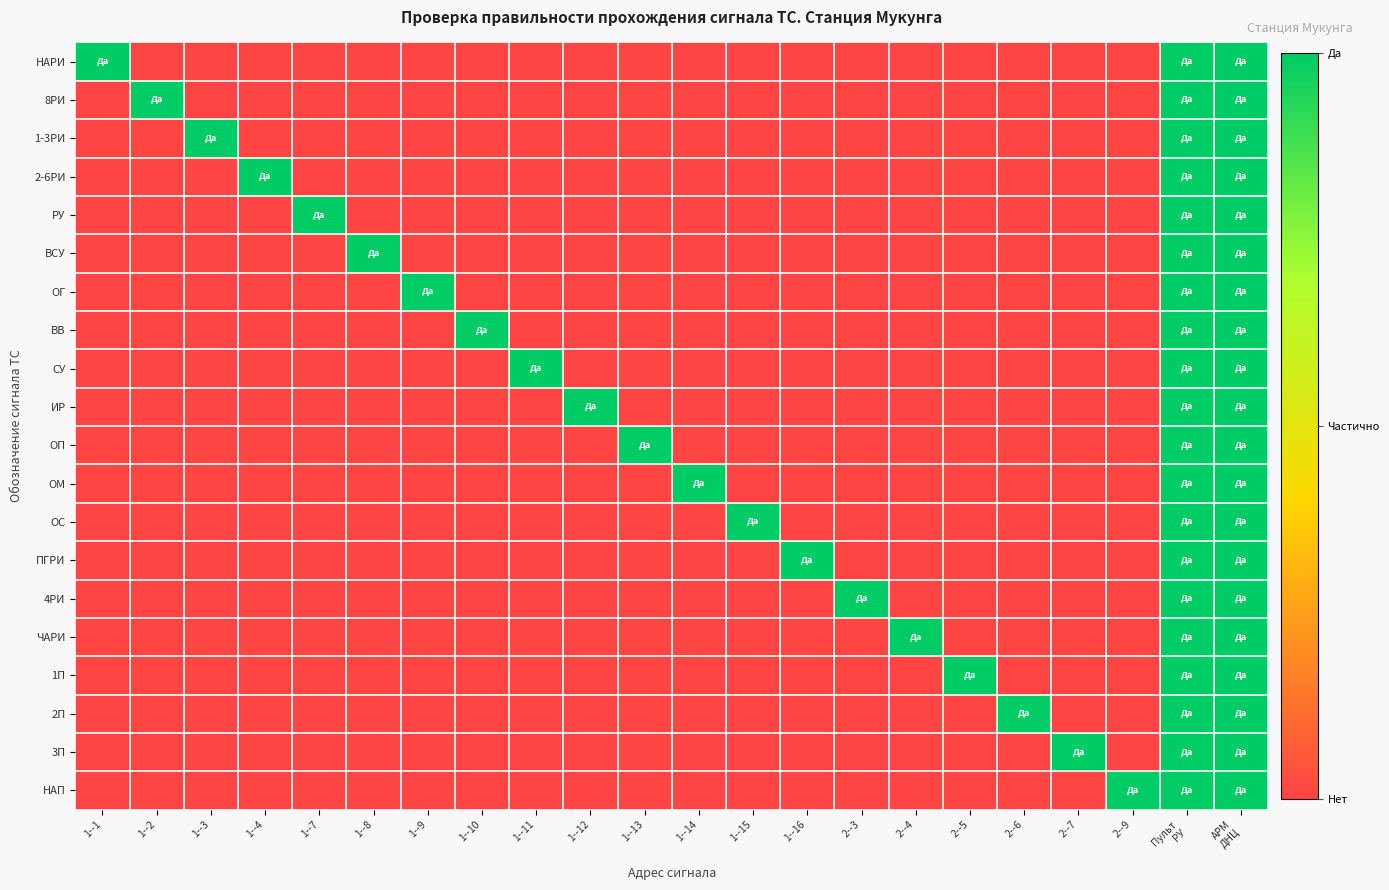

Reading right to left, what are all the values shown in this chart?

НАРИ: АРМ
ДНЦ=1	Пульт
РУ=1	2--9=0	2--7=0	2--6=0	2--5=0	2--4=0	2--3=0	1--16=0	1--15=0	1--14=0	1--13=0	1--12=0	1--11=0	1--10=0	1--9=0	1--8=0	1--7=0	1--4=0	1--3=0	1--2=0	1--1=1
8РИ: АРМ
ДНЦ=1	Пульт
РУ=1	2--9=0	2--7=0	2--6=0	2--5=0	2--4=0	2--3=0	1--16=0	1--15=0	1--14=0	1--13=0	1--12=0	1--11=0	1--10=0	1--9=0	1--8=0	1--7=0	1--4=0	1--3=0	1--2=1	1--1=0
1-3РИ: АРМ
ДНЦ=1	Пульт
РУ=1	2--9=0	2--7=0	2--6=0	2--5=0	2--4=0	2--3=0	1--16=0	1--15=0	1--14=0	1--13=0	1--12=0	1--11=0	1--10=0	1--9=0	1--8=0	1--7=0	1--4=0	1--3=1	1--2=0	1--1=0
2-6РИ: АРМ
ДНЦ=1	Пульт
РУ=1	2--9=0	2--7=0	2--6=0	2--5=0	2--4=0	2--3=0	1--16=0	1--15=0	1--14=0	1--13=0	1--12=0	1--11=0	1--10=0	1--9=0	1--8=0	1--7=0	1--4=1	1--3=0	1--2=0	1--1=0
РУ: АРМ
ДНЦ=1	Пульт
РУ=1	2--9=0	2--7=0	2--6=0	2--5=0	2--4=0	2--3=0	1--16=0	1--15=0	1--14=0	1--13=0	1--12=0	1--11=0	1--10=0	1--9=0	1--8=0	1--7=1	1--4=0	1--3=0	1--2=0	1--1=0
ВСУ: АРМ
ДНЦ=1	Пульт
РУ=1	2--9=0	2--7=0	2--6=0	2--5=0	2--4=0	2--3=0	1--16=0	1--15=0	1--14=0	1--13=0	1--12=0	1--11=0	1--10=0	1--9=0	1--8=1	1--7=0	1--4=0	1--3=0	1--2=0	1--1=0
ОГ: АРМ
ДНЦ=1	Пульт
РУ=1	2--9=0	2--7=0	2--6=0	2--5=0	2--4=0	2--3=0	1--16=0	1--15=0	1--14=0	1--13=0	1--12=0	1--11=0	1--10=0	1--9=1	1--8=0	1--7=0	1--4=0	1--3=0	1--2=0	1--1=0
ВВ: АРМ
ДНЦ=1	Пульт
РУ=1	2--9=0	2--7=0	2--6=0	2--5=0	2--4=0	2--3=0	1--16=0	1--15=0	1--14=0	1--13=0	1--12=0	1--11=0	1--10=1	1--9=0	1--8=0	1--7=0	1--4=0	1--3=0	1--2=0	1--1=0
СУ: АРМ
ДНЦ=1	Пульт
РУ=1	2--9=0	2--7=0	2--6=0	2--5=0	2--4=0	2--3=0	1--16=0	1--15=0	1--14=0	1--13=0	1--12=0	1--11=1	1--10=0	1--9=0	1--8=0	1--7=0	1--4=0	1--3=0	1--2=0	1--1=0
ИР: АРМ
ДНЦ=1	Пульт
РУ=1	2--9=0	2--7=0	2--6=0	2--5=0	2--4=0	2--3=0	1--16=0	1--15=0	1--14=0	1--13=0	1--12=1	1--11=0	1--10=0	1--9=0	1--8=0	1--7=0	1--4=0	1--3=0	1--2=0	1--1=0
ОП: АРМ
ДНЦ=1	Пульт
РУ=1	2--9=0	2--7=0	2--6=0	2--5=0	2--4=0	2--3=0	1--16=0	1--15=0	1--14=0	1--13=1	1--12=0	1--11=0	1--10=0	1--9=0	1--8=0	1--7=0	1--4=0	1--3=0	1--2=0	1--1=0
ОМ: АРМ
ДНЦ=1	Пульт
РУ=1	2--9=0	2--7=0	2--6=0	2--5=0	2--4=0	2--3=0	1--16=0	1--15=0	1--14=1	1--13=0	1--12=0	1--11=0	1--10=0	1--9=0	1--8=0	1--7=0	1--4=0	1--3=0	1--2=0	1--1=0
ОС: АРМ
ДНЦ=1	Пульт
РУ=1	2--9=0	2--7=0	2--6=0	2--5=0	2--4=0	2--3=0	1--16=0	1--15=1	1--14=0	1--13=0	1--12=0	1--11=0	1--10=0	1--9=0	1--8=0	1--7=0	1--4=0	1--3=0	1--2=0	1--1=0
ПГРИ: АРМ
ДНЦ=1	Пульт
РУ=1	2--9=0	2--7=0	2--6=0	2--5=0	2--4=0	2--3=0	1--16=1	1--15=0	1--14=0	1--13=0	1--12=0	1--11=0	1--10=0	1--9=0	1--8=0	1--7=0	1--4=0	1--3=0	1--2=0	1--1=0
4РИ: АРМ
ДНЦ=1	Пульт
РУ=1	2--9=0	2--7=0	2--6=0	2--5=0	2--4=0	2--3=1	1--16=0	1--15=0	1--14=0	1--13=0	1--12=0	1--11=0	1--10=0	1--9=0	1--8=0	1--7=0	1--4=0	1--3=0	1--2=0	1--1=0
ЧАРИ: АРМ
ДНЦ=1	Пульт
РУ=1	2--9=0	2--7=0	2--6=0	2--5=0	2--4=1	2--3=0	1--16=0	1--15=0	1--14=0	1--13=0	1--12=0	1--11=0	1--10=0	1--9=0	1--8=0	1--7=0	1--4=0	1--3=0	1--2=0	1--1=0
1П: АРМ
ДНЦ=1	Пульт
РУ=1	2--9=0	2--7=0	2--6=0	2--5=1	2--4=0	2--3=0	1--16=0	1--15=0	1--14=0	1--13=0	1--12=0	1--11=0	1--10=0	1--9=0	1--8=0	1--7=0	1--4=0	1--3=0	1--2=0	1--1=0
2П: АРМ
ДНЦ=1	Пульт
РУ=1	2--9=0	2--7=0	2--6=1	2--5=0	2--4=0	2--3=0	1--16=0	1--15=0	1--14=0	1--13=0	1--12=0	1--11=0	1--10=0	1--9=0	1--8=0	1--7=0	1--4=0	1--3=0	1--2=0	1--1=0
3П: АРМ
ДНЦ=1	Пульт
РУ=1	2--9=0	2--7=1	2--6=0	2--5=0	2--4=0	2--3=0	1--16=0	1--15=0	1--14=0	1--13=0	1--12=0	1--11=0	1--10=0	1--9=0	1--8=0	1--7=0	1--4=0	1--3=0	1--2=0	1--1=0
НАП: АРМ
ДНЦ=1	Пульт
РУ=1	2--9=1	2--7=0	2--6=0	2--5=0	2--4=0	2--3=0	1--16=0	1--15=0	1--14=0	1--13=0	1--12=0	1--11=0	1--10=0	1--9=0	1--8=0	1--7=0	1--4=0	1--3=0	1--2=0	1--1=0